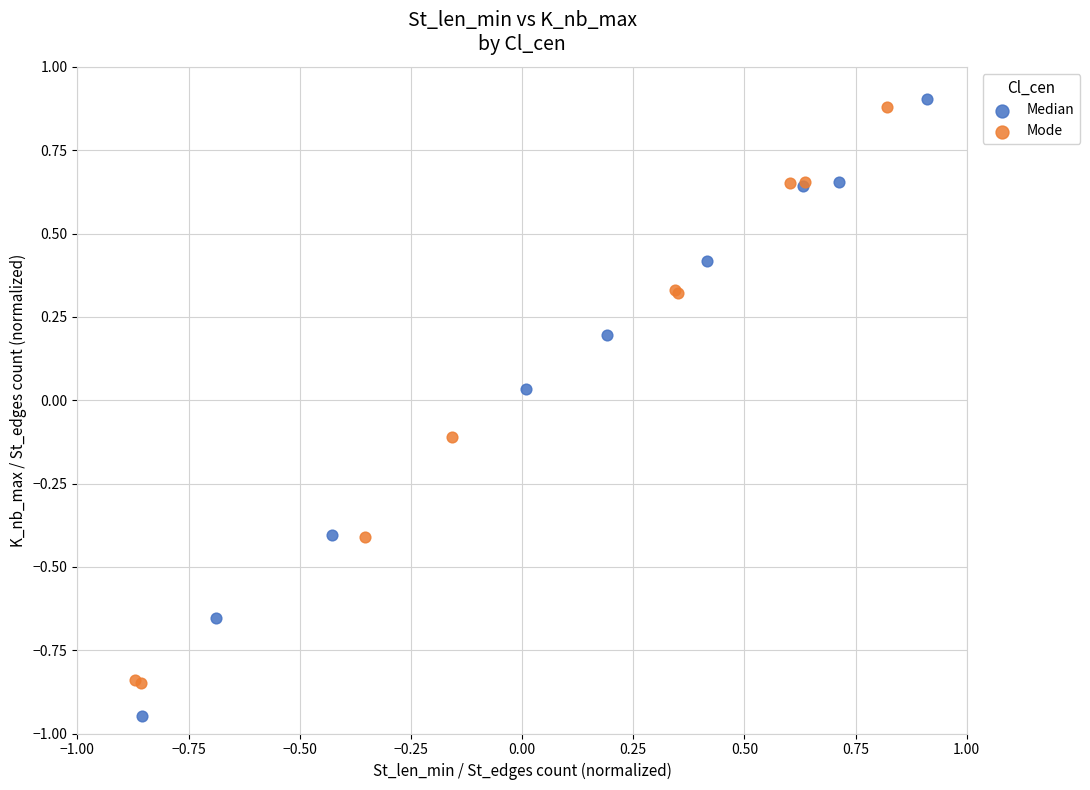

Which series contains the lowest Y value?

Median